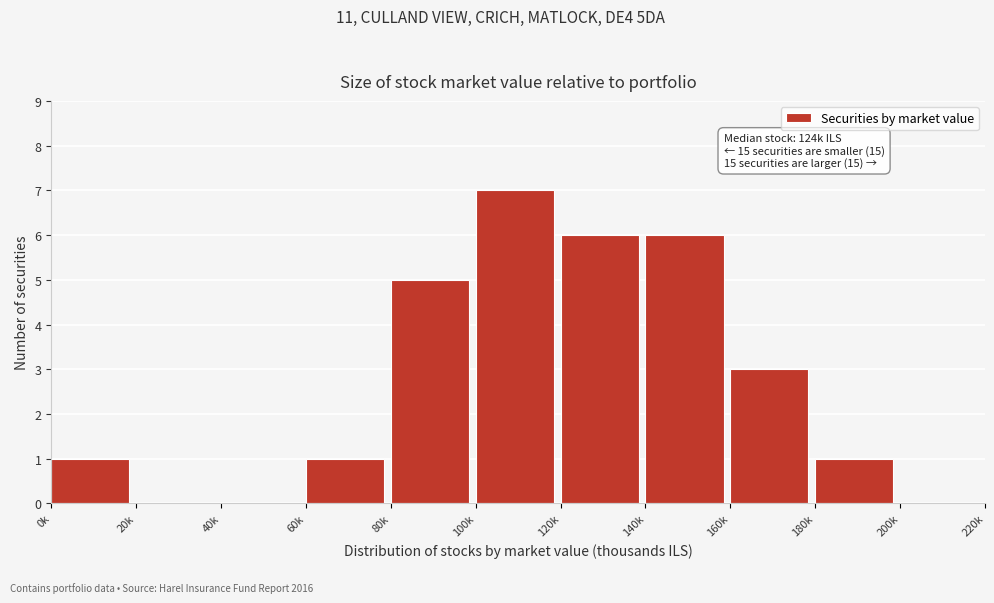

Reading left to right, extract all data points from this chart.

0k=1	20k=0	40k=0	60k=1	80k=5	100k=7	120k=6	140k=6	160k=3	180k=1	200k=0